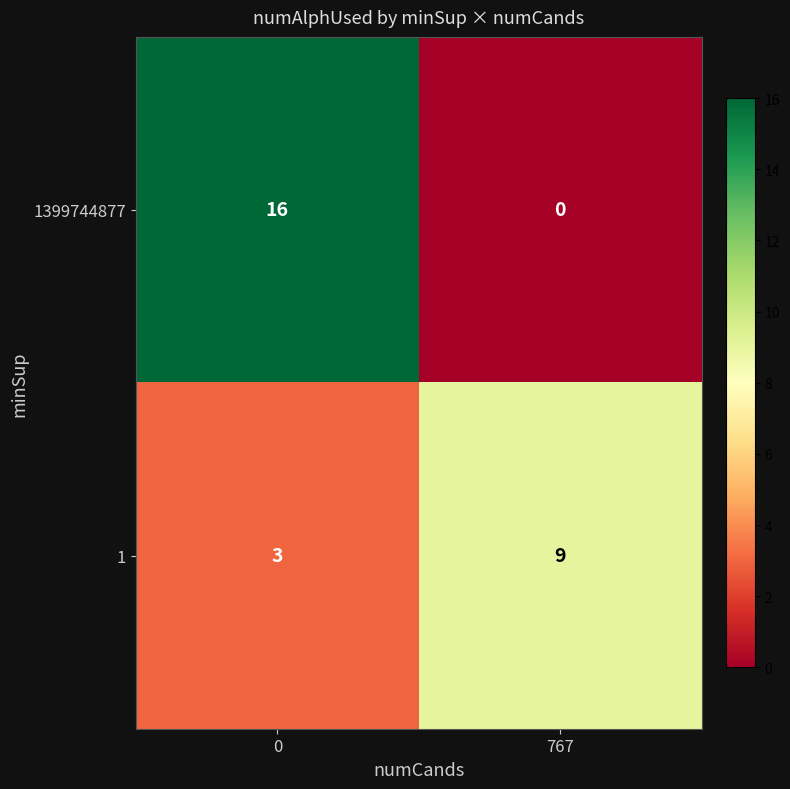

What is the difference between the maximum and minimum values in the 1 series?

6